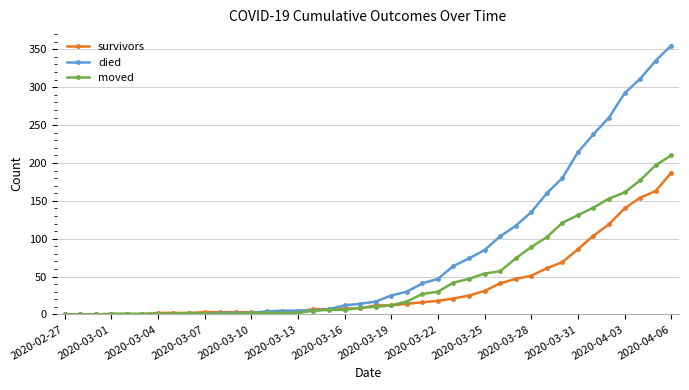

Which series has the largest total across all categories?

died